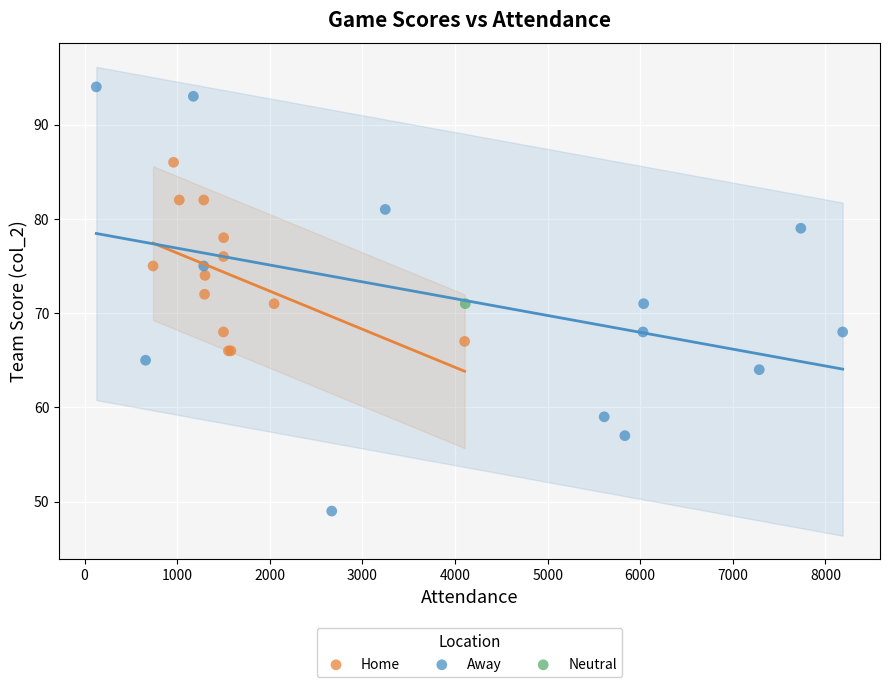

Which series reaches the maximum Y coordinate?

Away